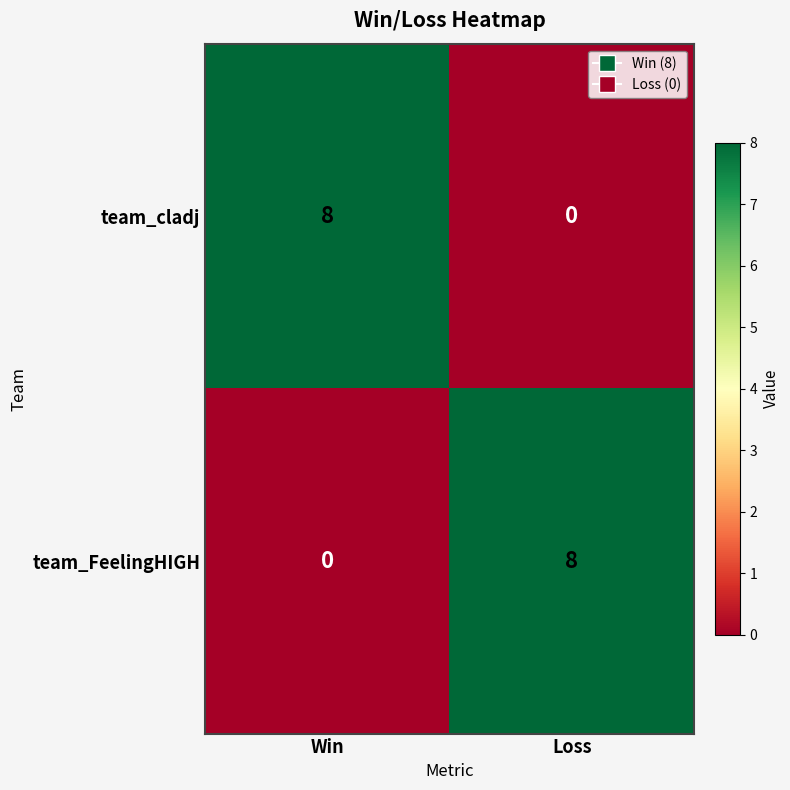

At how many categories does at least one series exceed 6?

2